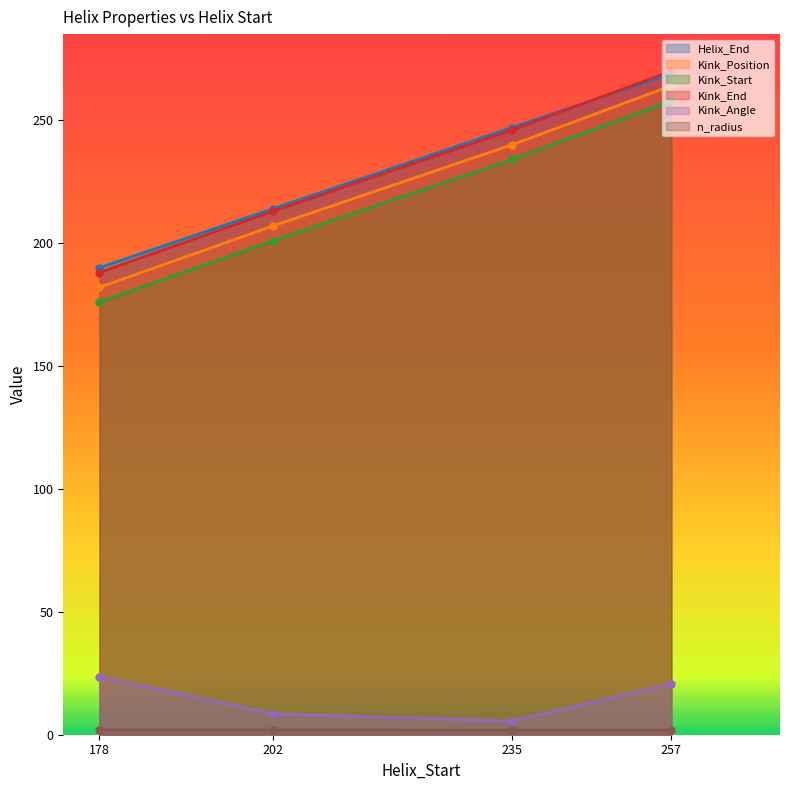

How many Kink_End values are between 213 and 270?

3